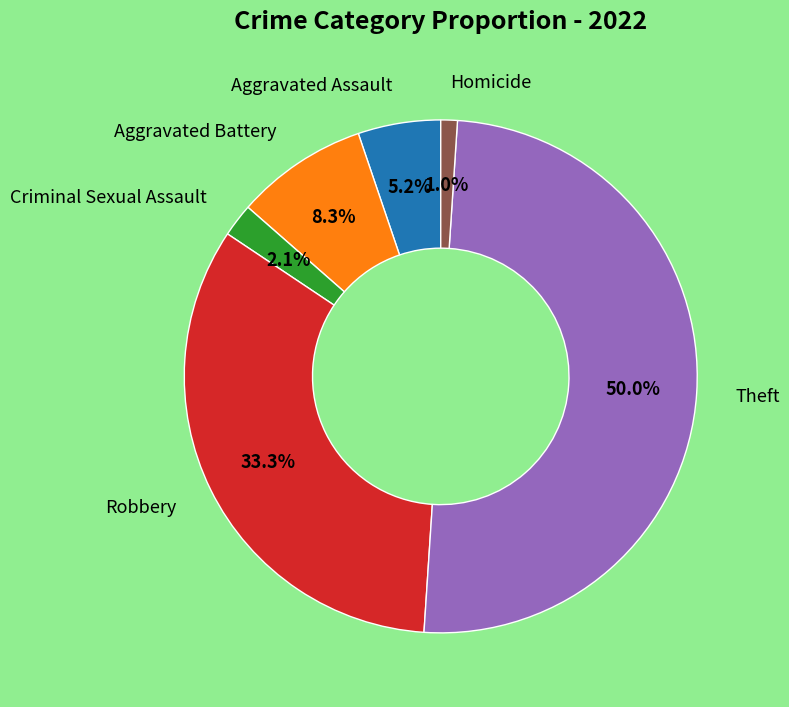

How much of the chart is everything except Homicide?

99.0%